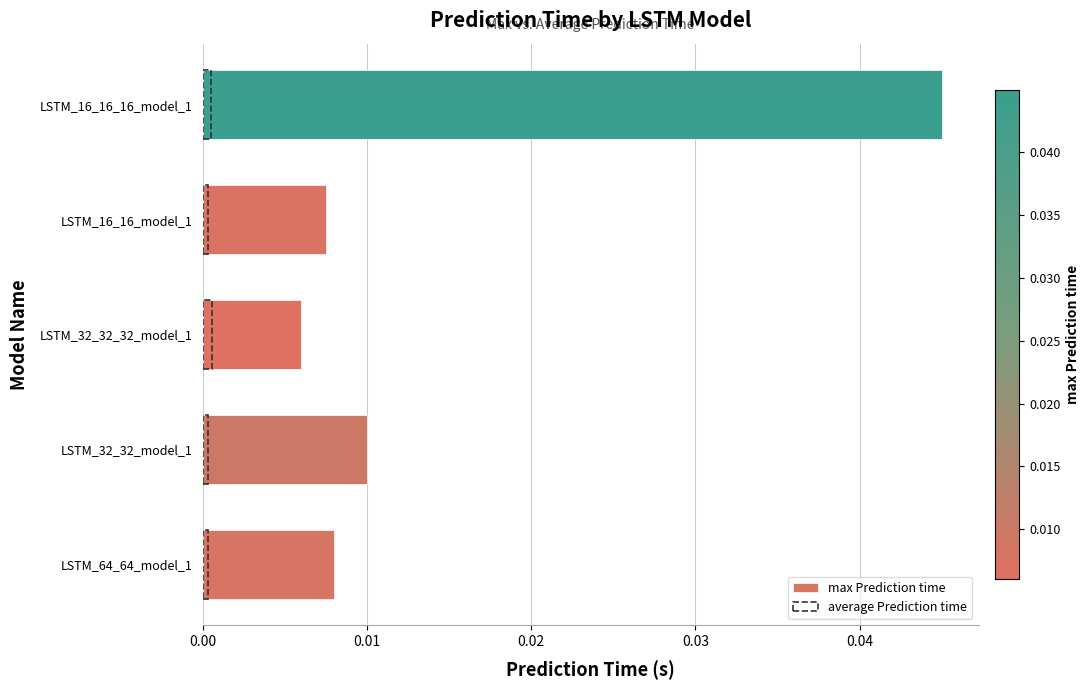

The value of average Prediction time at LSTM_32_32_model_1 is 0.0. True or false?

True